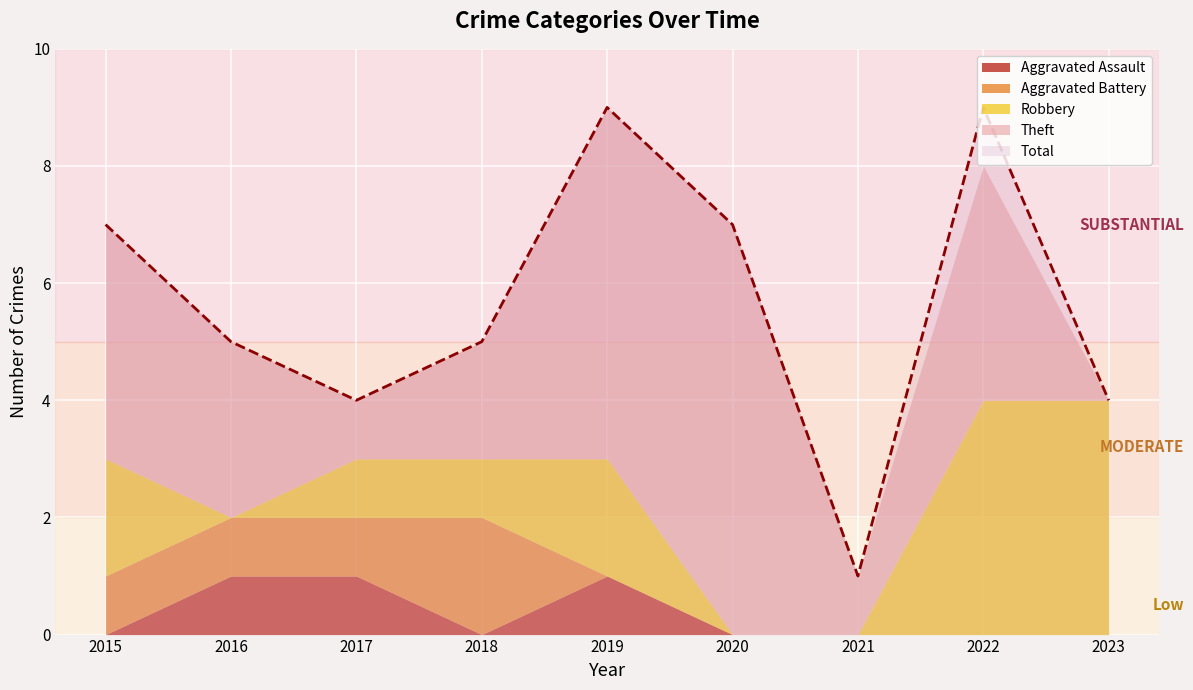

True or false: Total and Aggravated Battery intersect in this chart.

False